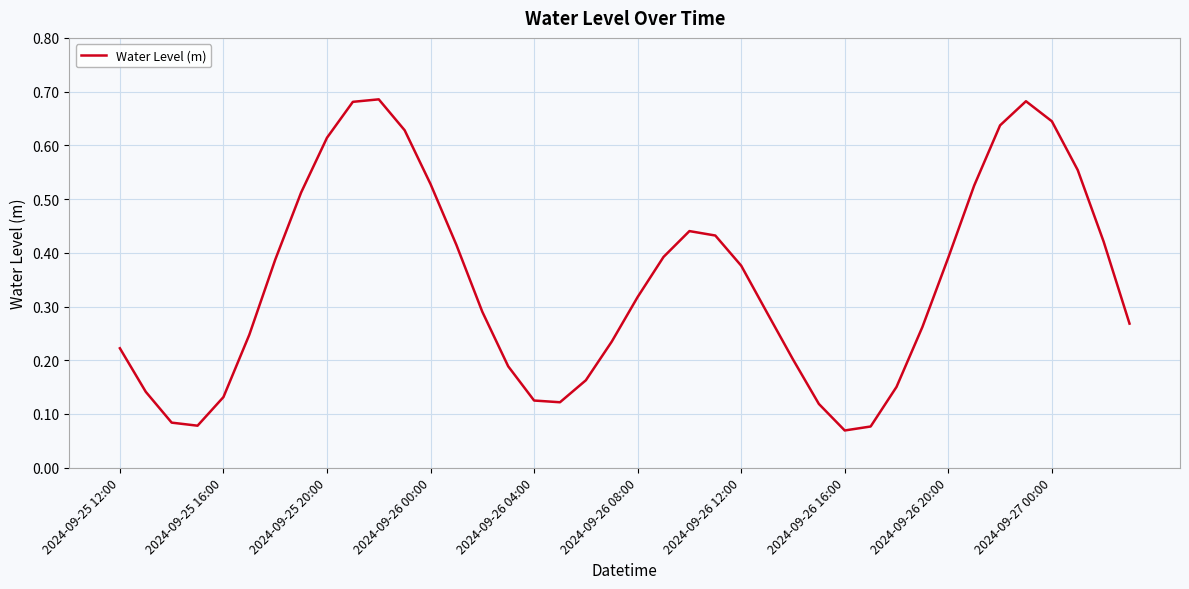

At which category does the data reach its first local peak?

10